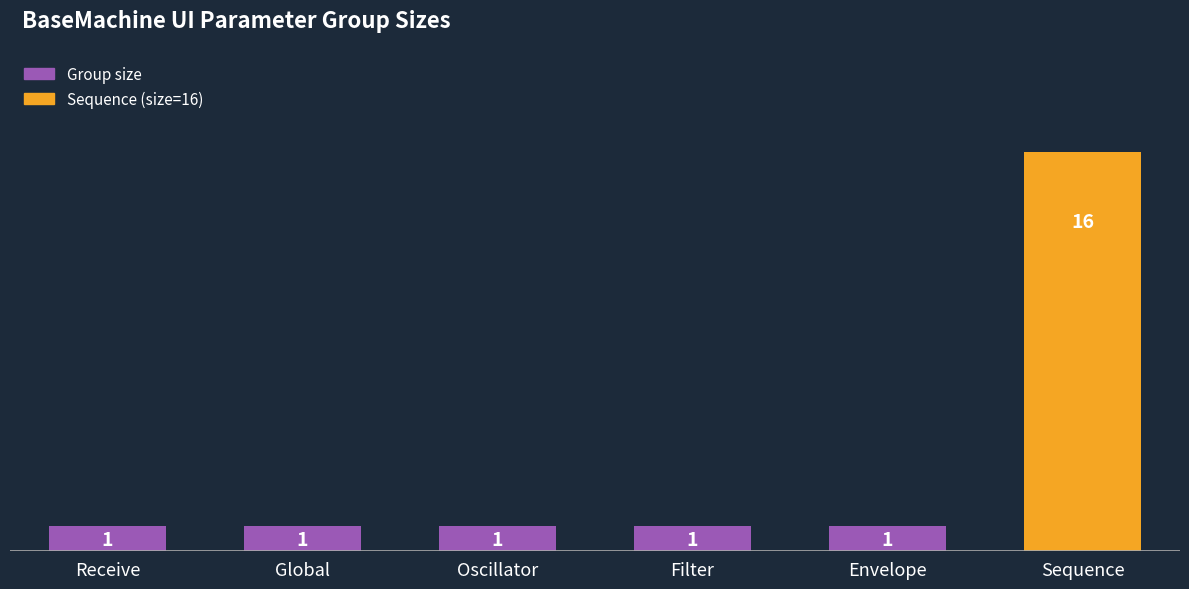

How many data points are above 1?

1